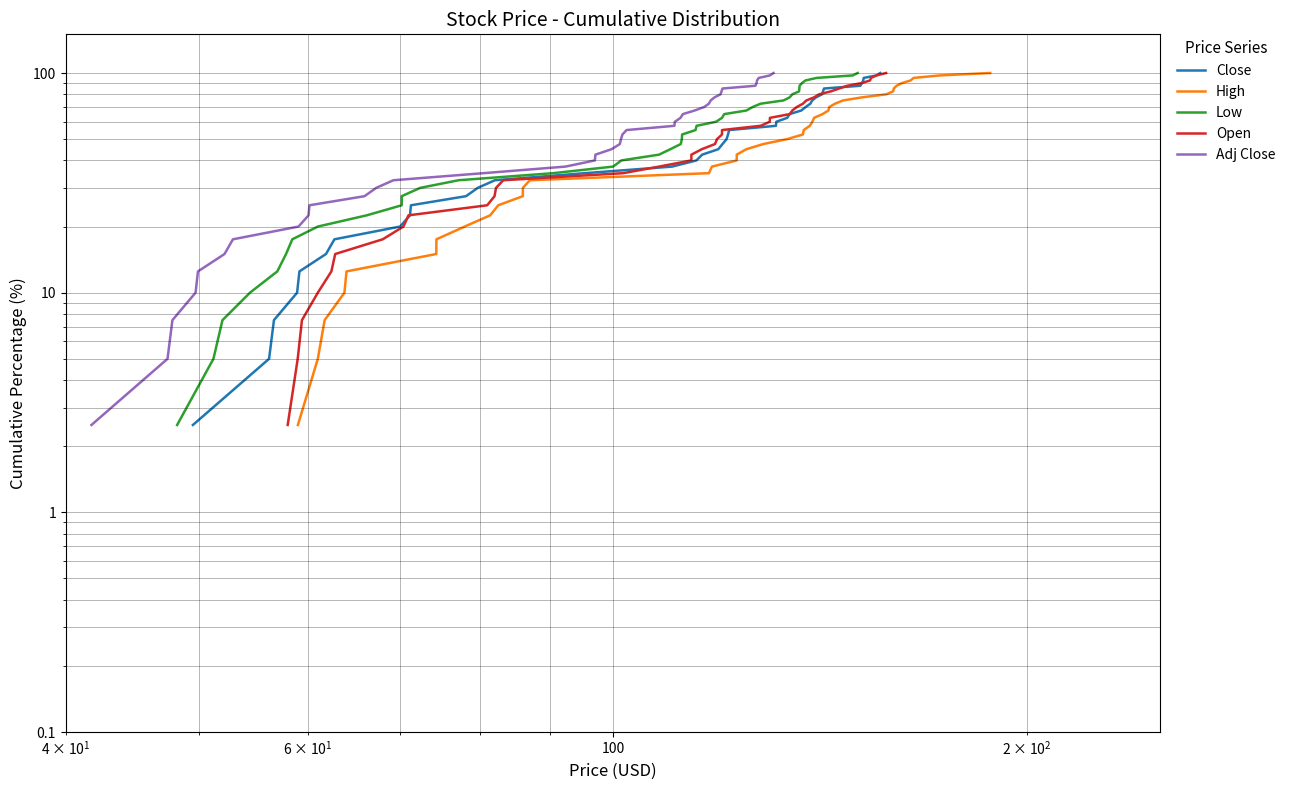

Reading left to right, list all the values displayed in this chart.

Close: 2.5	5.0	7.5	10.0	12.5	15.0	17.5	20.0	22.5	25.0	27.5	30.0	32.5	35.0	37.5	40.0	42.5	45.0	47.5	50.0	52.5	55.0	57.5	60.0	62.5	65.0	67.5	70.0	72.5	75.0	77.5	80.0	82.5	85.0	87.5	90.0	92.5	95.0	97.5	100.0
High: 2.5	5.0	7.5	10.0	12.5	15.0	17.5	20.0	22.5	25.0	27.5	30.0	32.5	35.0	37.5	40.0	42.5	45.0	47.5	50.0	52.5	55.0	57.5	60.0	62.5	65.0	67.5	70.0	72.5	75.0	77.5	80.0	82.5	85.0	87.5	90.0	92.5	95.0	97.5	100.0
Low: 2.5	5.0	7.5	10.0	12.5	15.0	17.5	20.0	22.5	25.0	27.5	30.0	32.5	35.0	37.5	40.0	42.5	45.0	47.5	50.0	52.5	55.0	57.5	60.0	62.5	65.0	67.5	70.0	72.5	75.0	77.5	80.0	82.5	85.0	87.5	90.0	92.5	95.0	97.5	100.0
Open: 2.5	5.0	7.5	10.0	12.5	15.0	17.5	20.0	22.5	25.0	27.5	30.0	32.5	35.0	37.5	40.0	42.5	45.0	47.5	50.0	52.5	55.0	57.5	60.0	62.5	65.0	67.5	70.0	72.5	75.0	77.5	80.0	82.5	85.0	87.5	90.0	92.5	95.0	97.5	100.0
Adj Close: 2.5	5.0	7.5	10.0	12.5	15.0	17.5	20.0	22.5	25.0	27.5	30.0	32.5	35.0	37.5	40.0	42.5	45.0	47.5	50.0	52.5	55.0	57.5	60.0	62.5	65.0	67.5	70.0	72.5	75.0	77.5	80.0	82.5	85.0	87.5	90.0	92.5	95.0	97.5	100.0